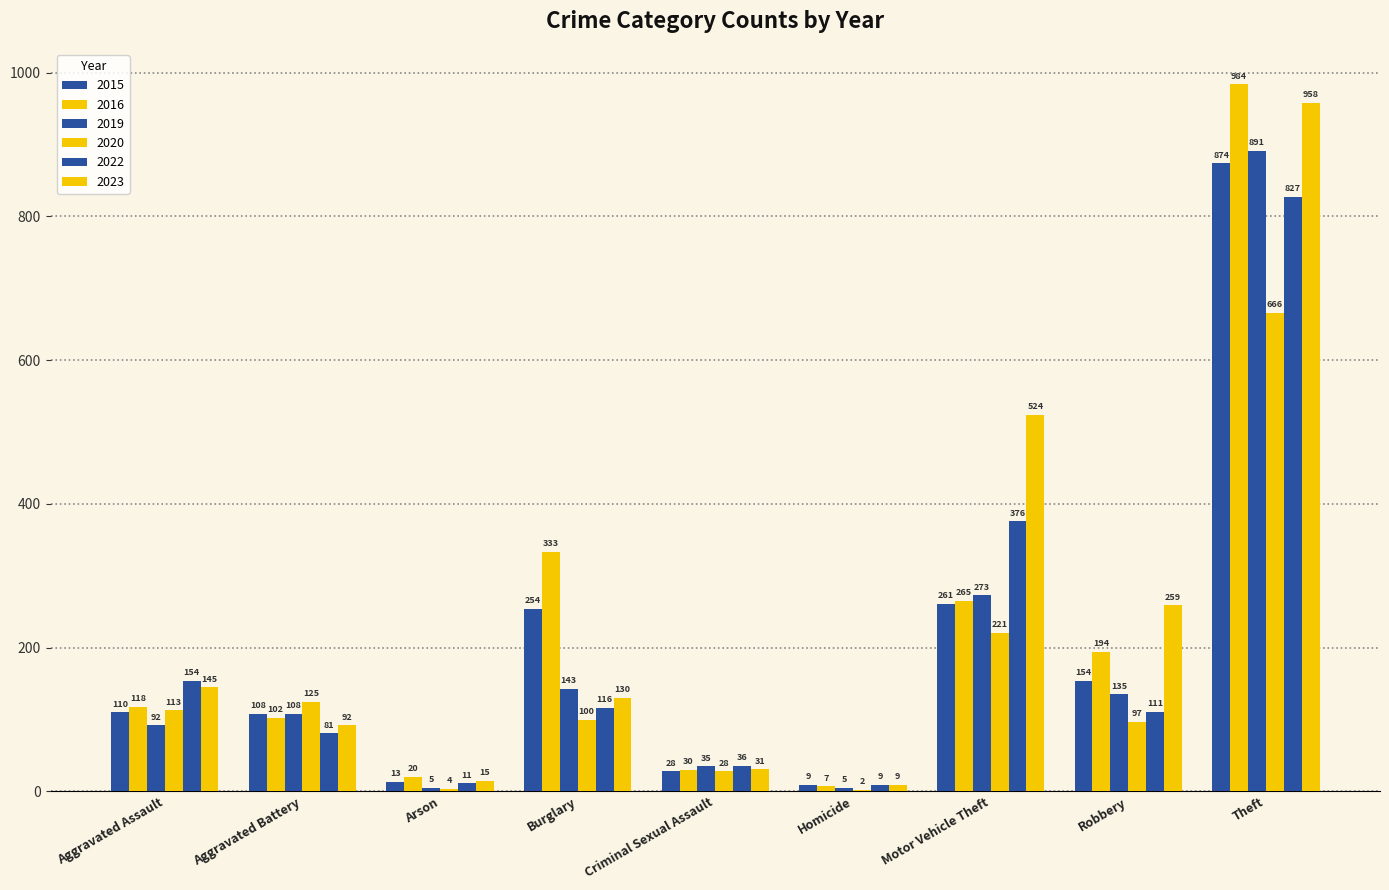

Does the chart contain stacked bars?

No